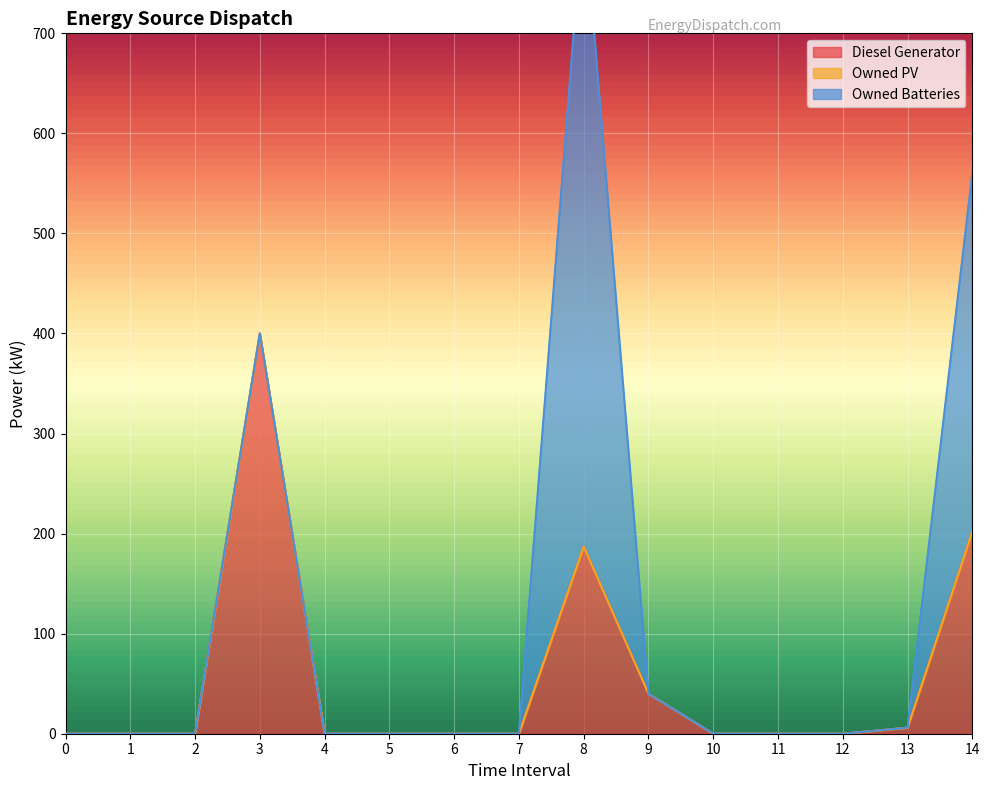

Rank the series at 9 from highest to lowest value.

Diesel Generator, Owned PV, Owned Batteries